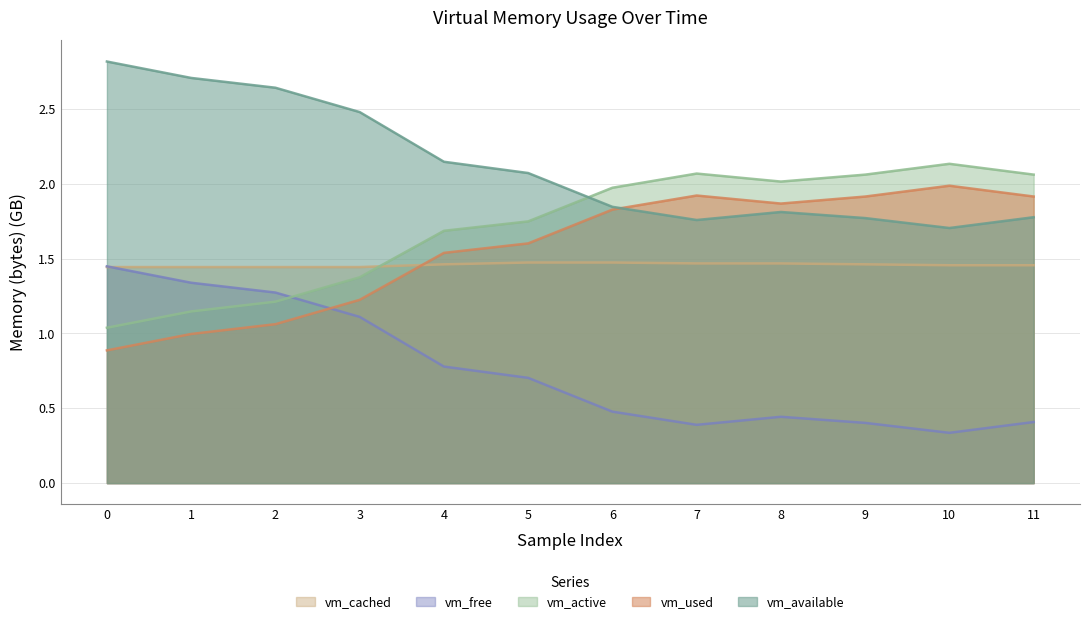

The vm_active series shows 2.1 at 11. True or false?

True